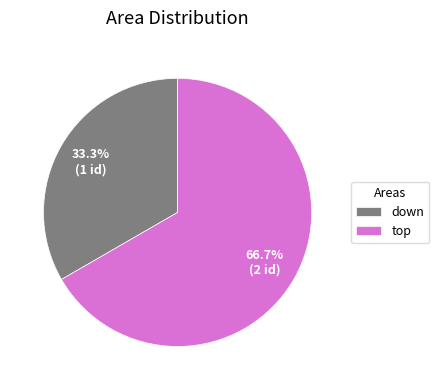

Rank the categories by value from highest to lowest.

top, down